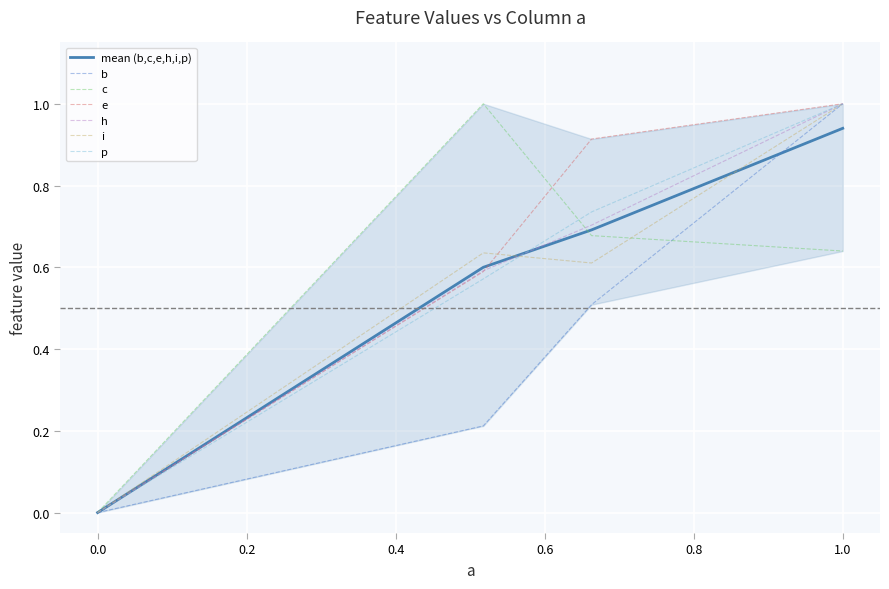

Reading left to right, transcribe all the data shown in this chart.

b: 0.0	0.2	0.5	1.0
c: 0.0	1.0	0.7	0.6
e: 0.0	0.6	0.9	1.0
h: 0.0	0.6	0.7	1.0
i: 0.0	0.6	0.6	1.0
p: 0.0	0.6	0.7	1.0